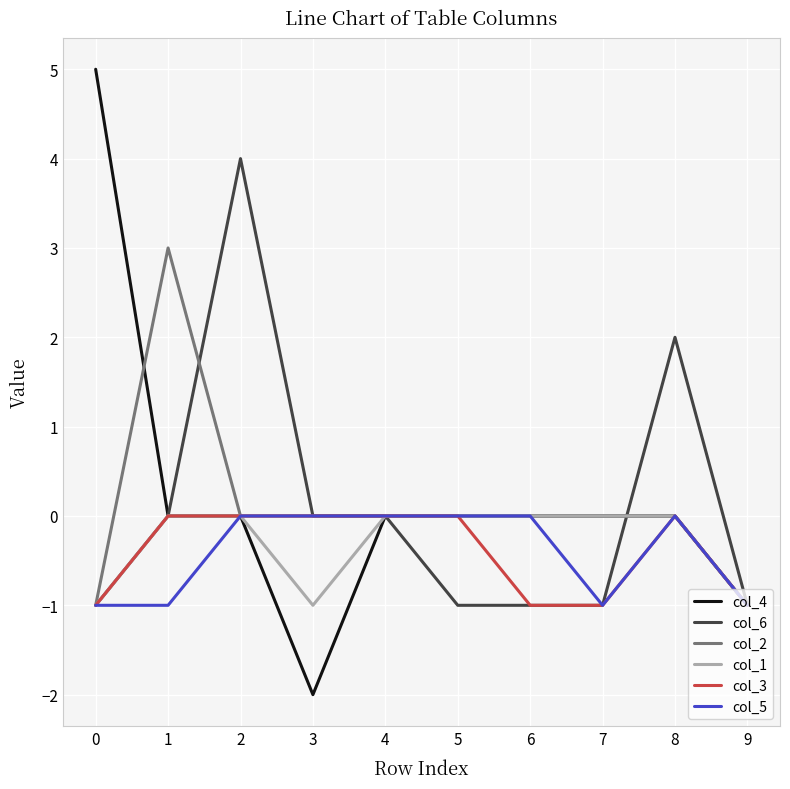

What is the maximum value shown in the chart?

5